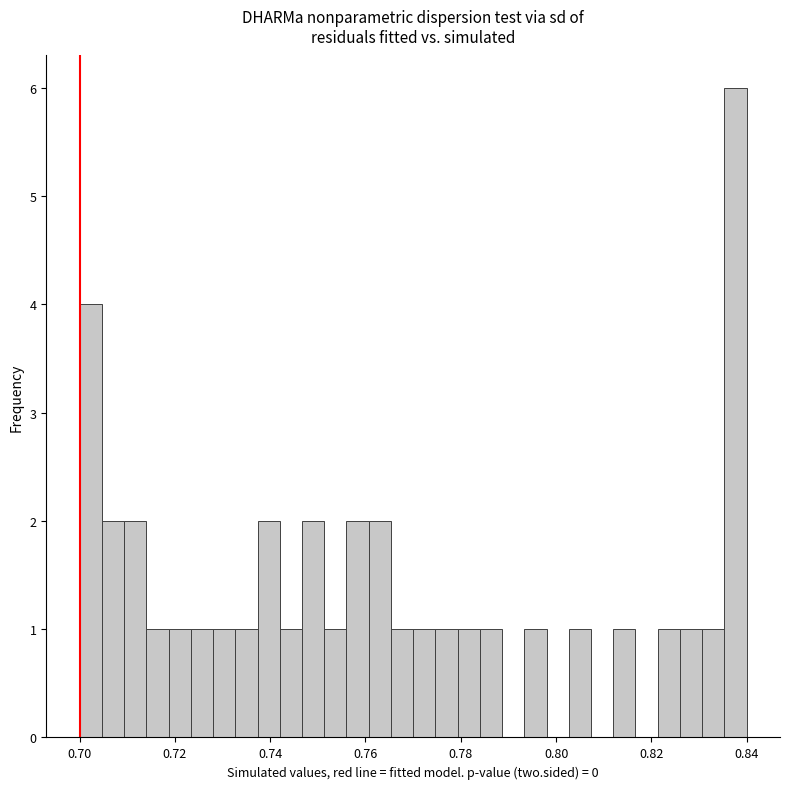

Read against the x-axis, roughly where is the centre of the tallest bar?

0.838